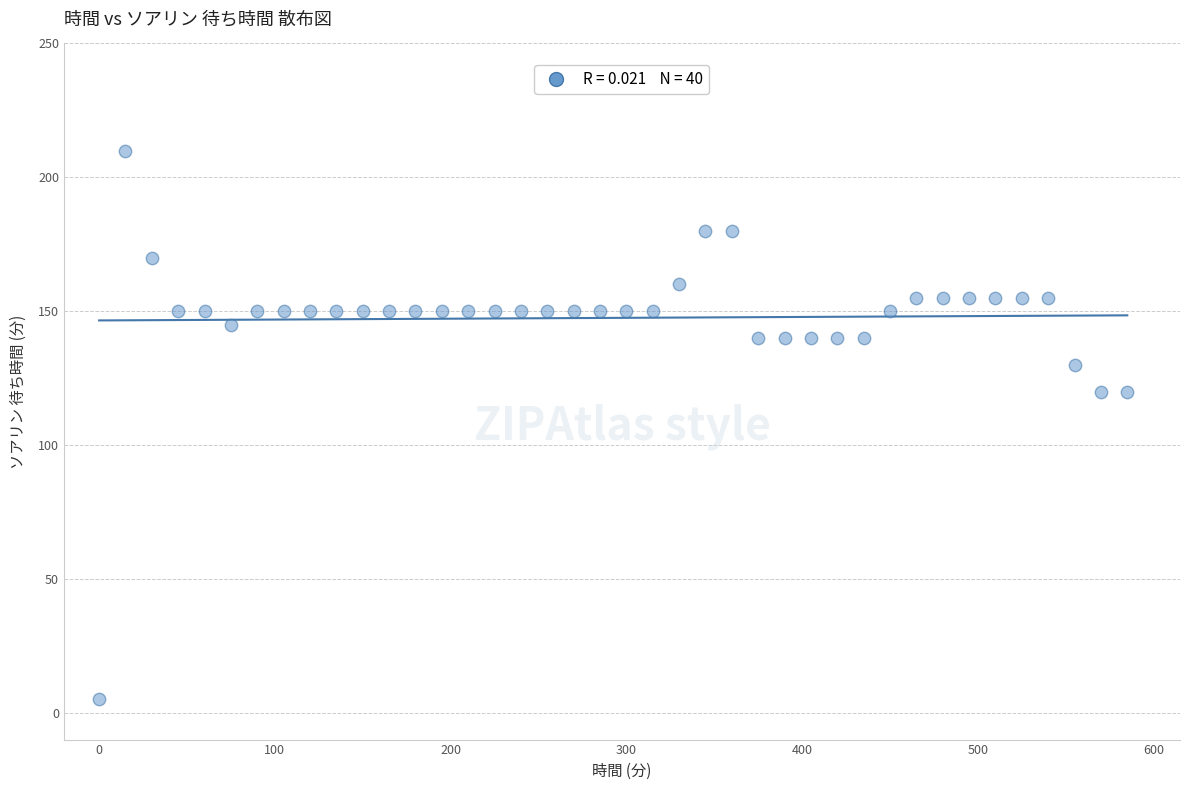

What is the range of X values (max minus min)?

585